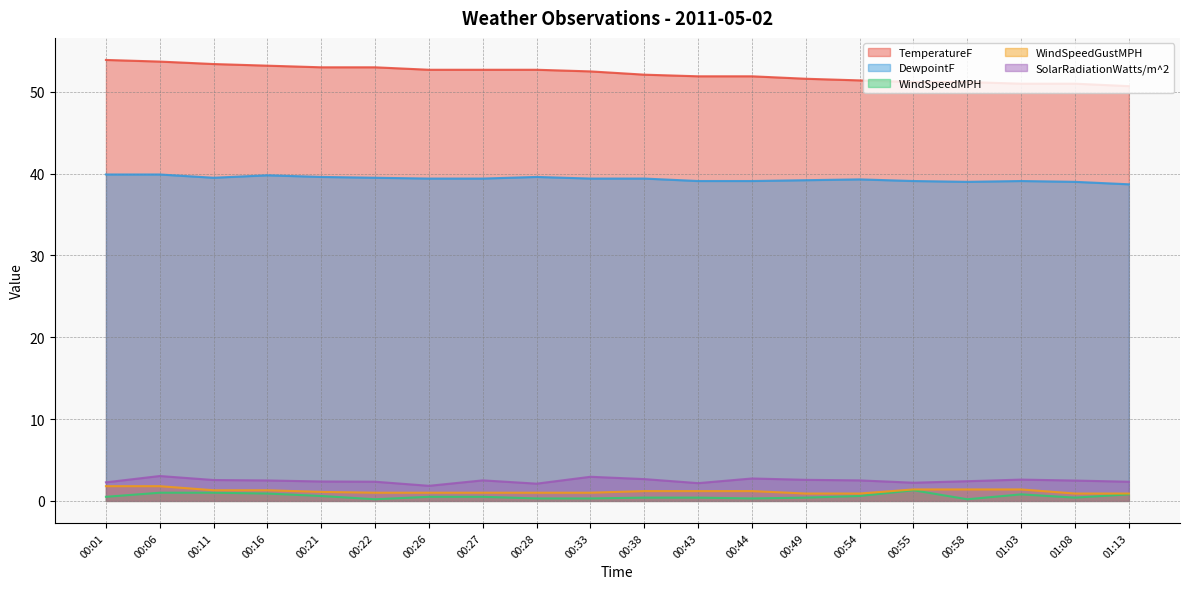

Reading left to right, transcribe all the data shown in this chart.

TemperatureF: 53.9	53.7	53.4	53.2	53.0	53.0	52.7	52.7	52.7	52.5	52.1	51.9	51.9	51.6	51.4	51.2	51.2	51.0	51.0	50.7
DewpointF: 39.9	39.9	39.5	39.8	39.6	39.5	39.4	39.4	39.6	39.4	39.4	39.1	39.1	39.2	39.3	39.1	39.0	39.1	39.0	38.7
WindSpeedMPH: 0.5	1.0	1.0	0.9	0.6	0.2	0.5	0.5	0.3	0.3	0.4	0.4	0.3	0.4	0.6	1.3	0.2	0.8	0.4	0.8
WindSpeedGustMPH: 1.8	1.8	1.3	1.3	1.1	1.0	1.0	1.0	1.0	1.0	1.2	1.2	1.2	0.9	0.9	1.4	1.4	1.4	0.9	0.9
SolarRadiationWatts/m^2: 2.3	3.0	2.6	2.5	2.4	2.3	1.8	2.5	2.1	2.9	2.7	2.2	2.7	2.6	2.5	2.2	2.4	2.6	2.5	2.3